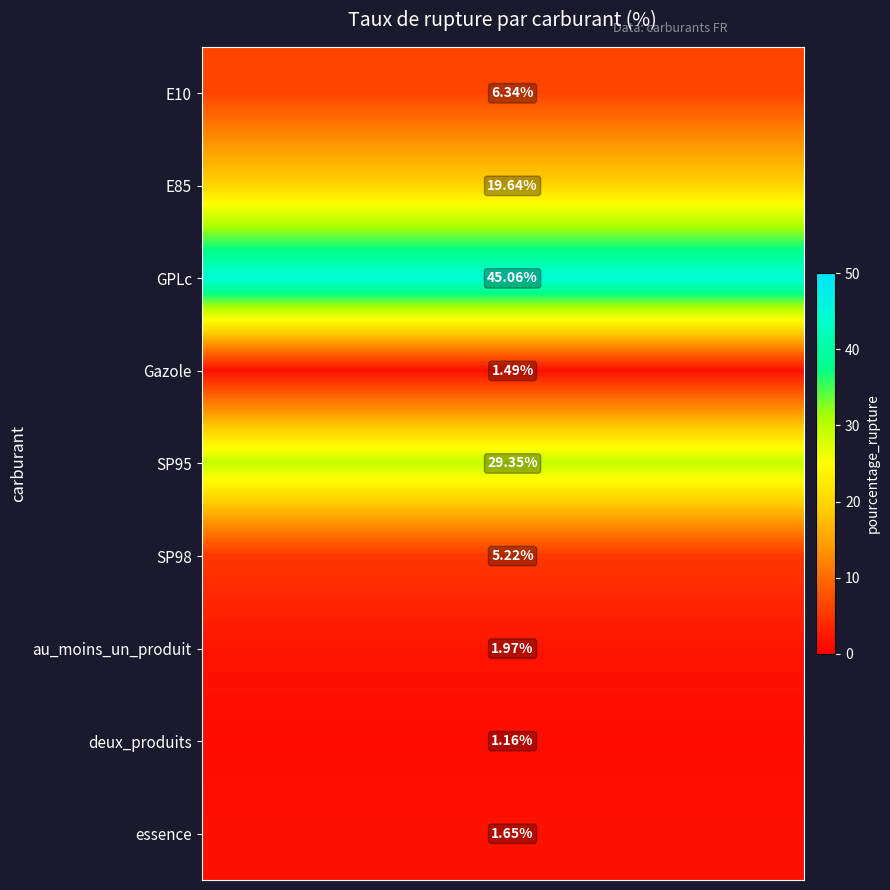

What is the average value of the GPLc series?

45.1